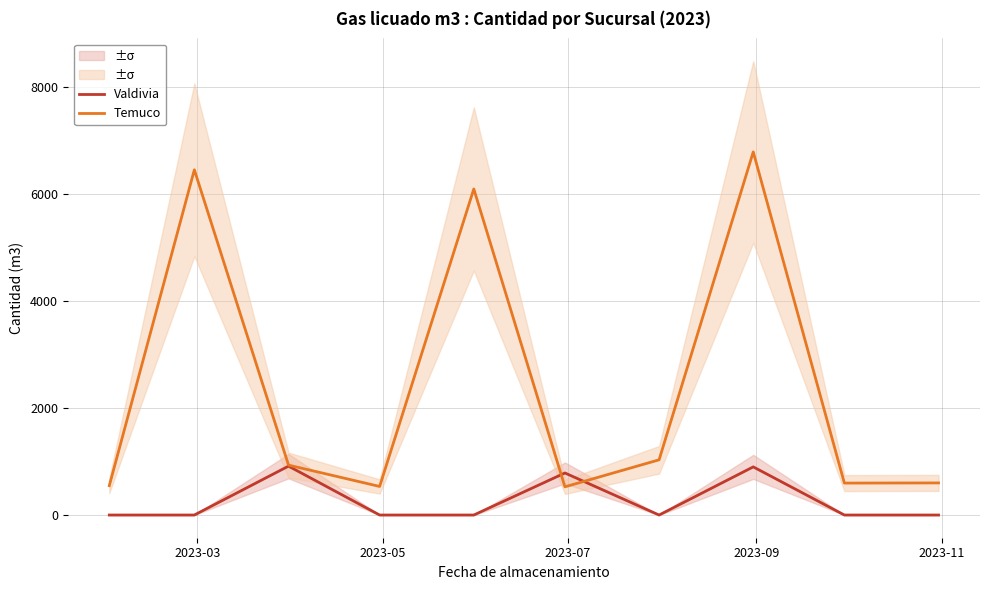

How many times do Valdivia and Temuco cross each other?

2